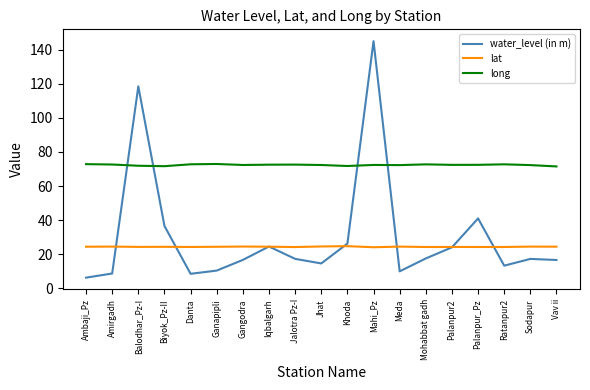

What position from the left is Jalotra Pz-I?

9